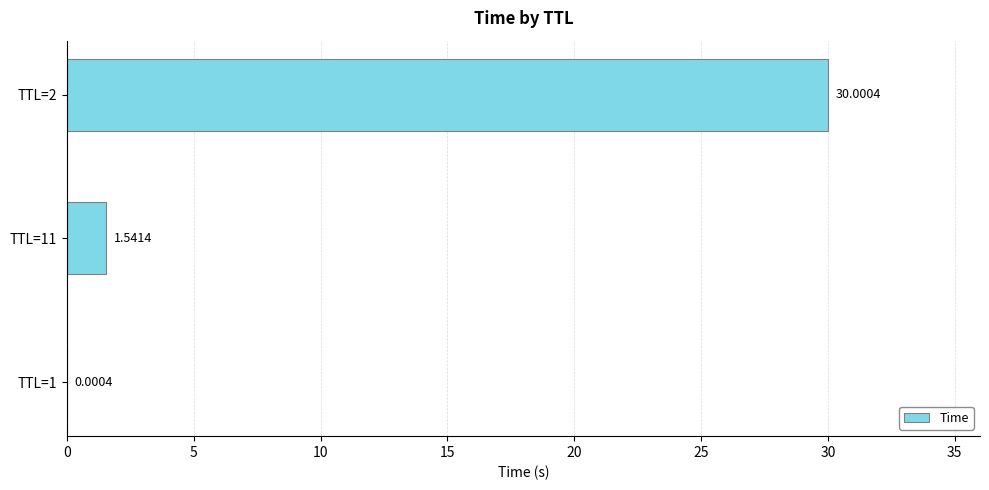

Between TTL=2 and TTL=11, which is larger?

TTL=2